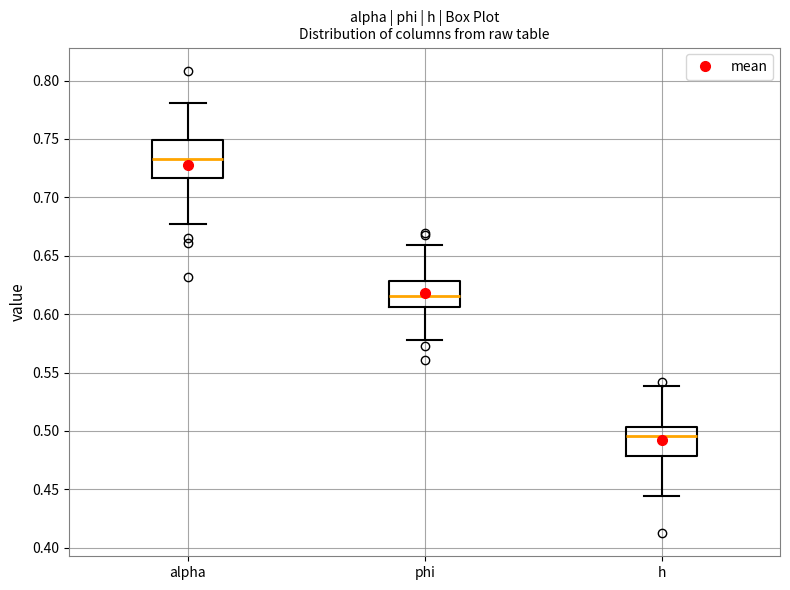

Reading left to right, transcribe this box plot: for each box, give where its median line is, the range the box spans, and where its two whiskers end, as read against the y-axis. The values are not printed on the chart, so give them approximately, as read against the axis.

alpha: median 0.735, box 0.715 to 0.750, whiskers 0.675 to 0.780
phi: median 0.615, box 0.605 to 0.630, whiskers 0.580 to 0.660
h: median 0.495, box 0.480 to 0.505, whiskers 0.445 to 0.540